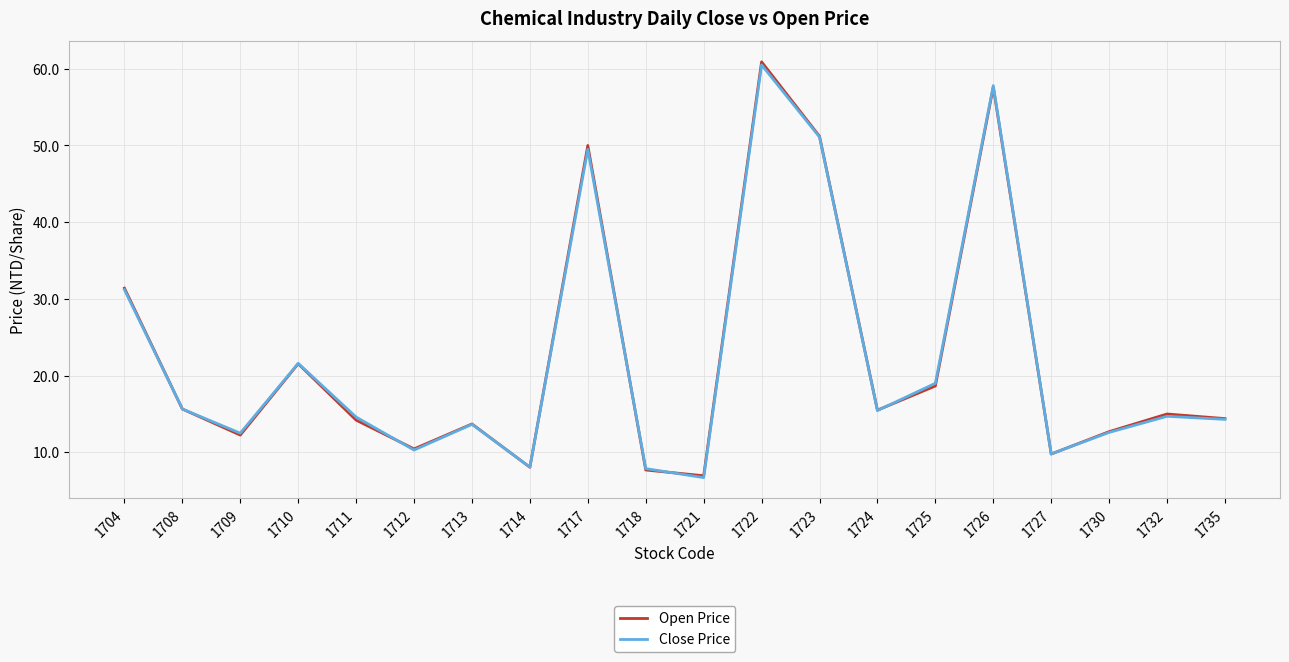

The value of Open Price at 1732 is 15.0. True or false?

True